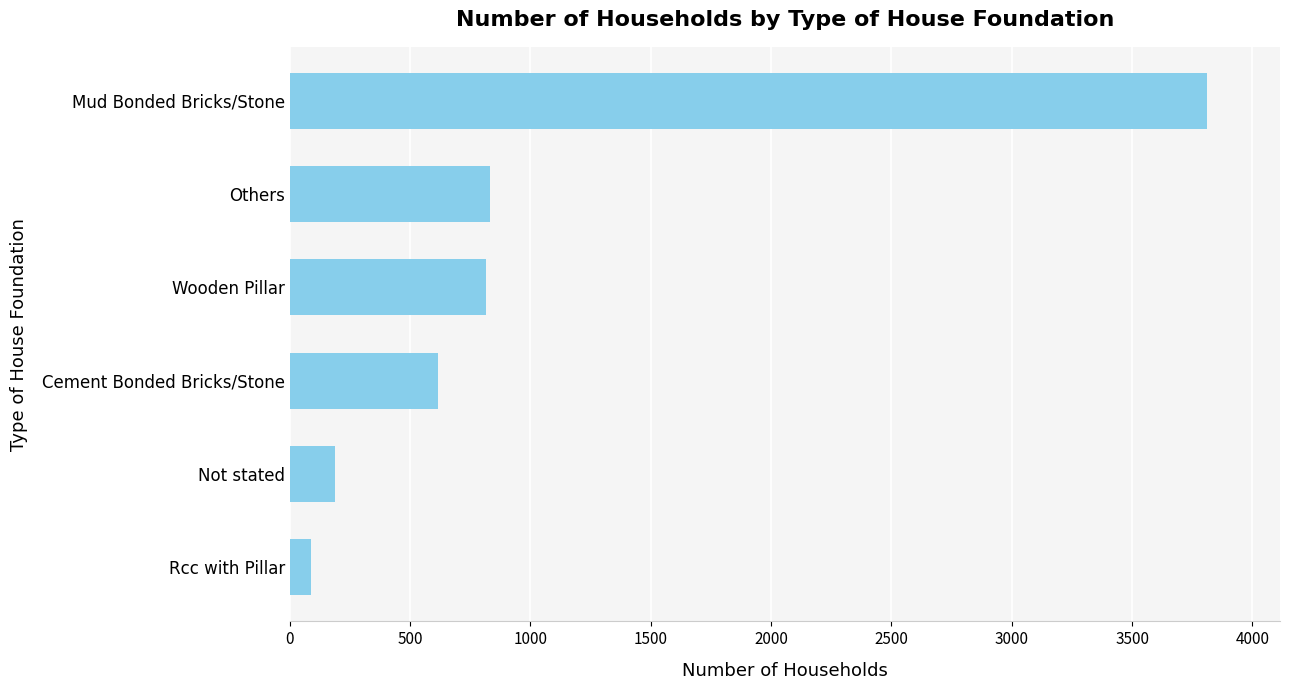

Between Not stated and Mud Bonded Bricks/Stone, which is larger?

Mud Bonded Bricks/Stone